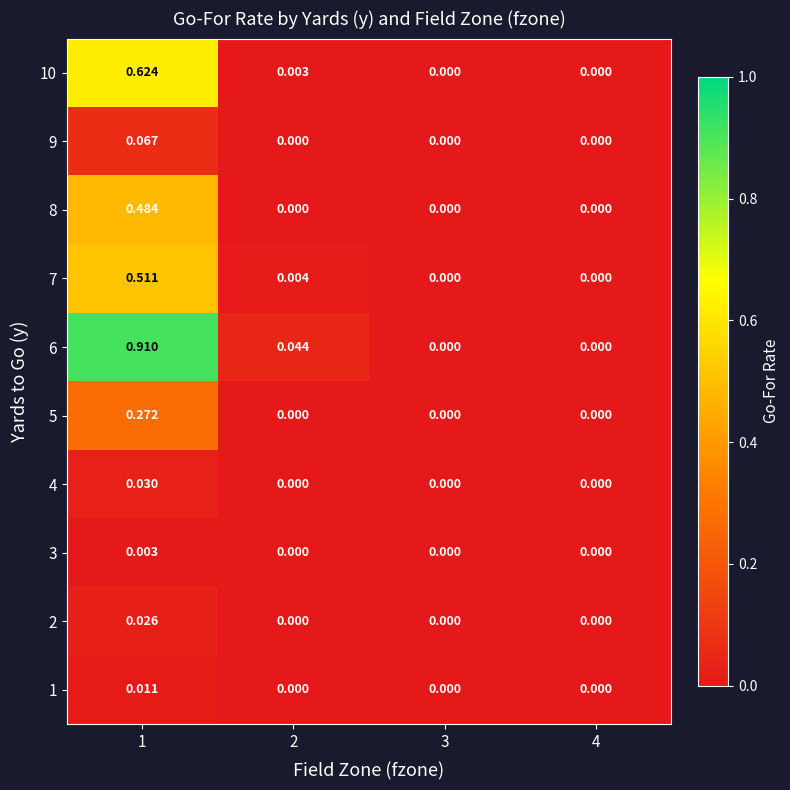

Count the number of data series in this chart.

10